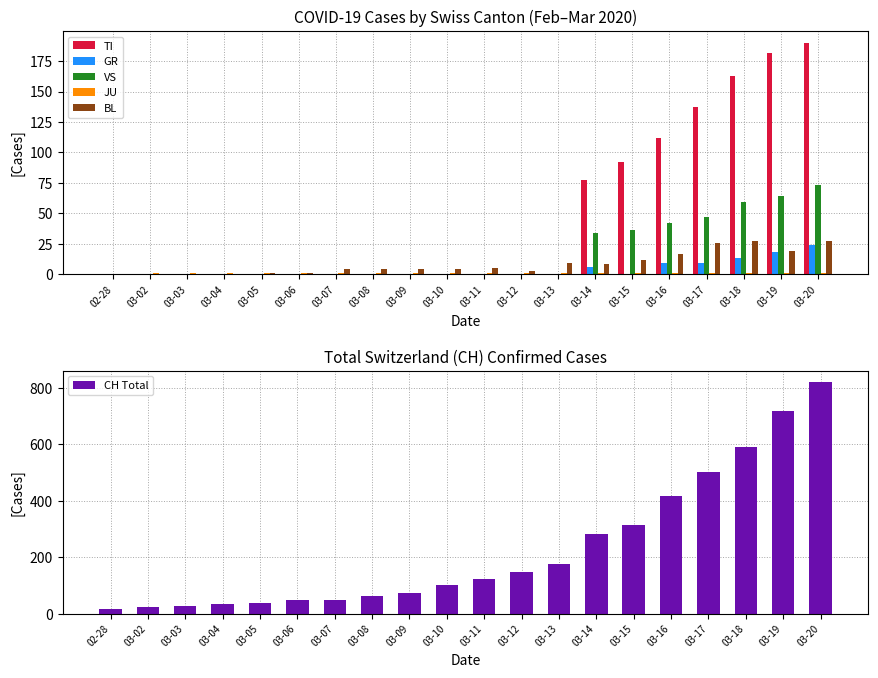

What value does the CH Total series have at 03-17, to the nearest 50?

500